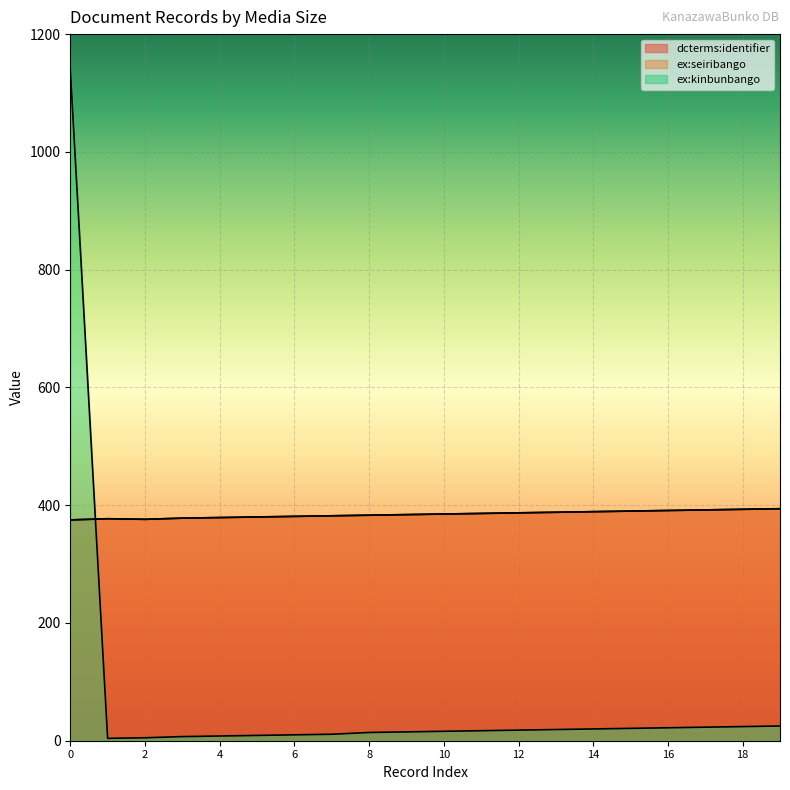

What is the difference between the second highest and second lowest values in the ex:kinbunbango series?

20